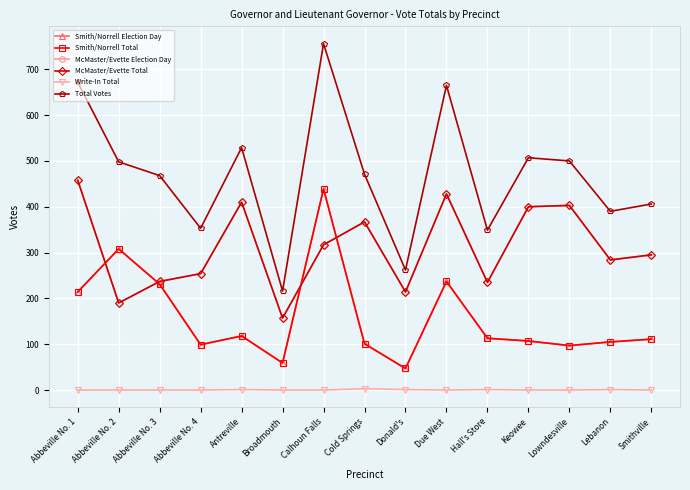

True or false: McMaster/Evette Election Day and Smith/Norrell Total cross at least once.

True